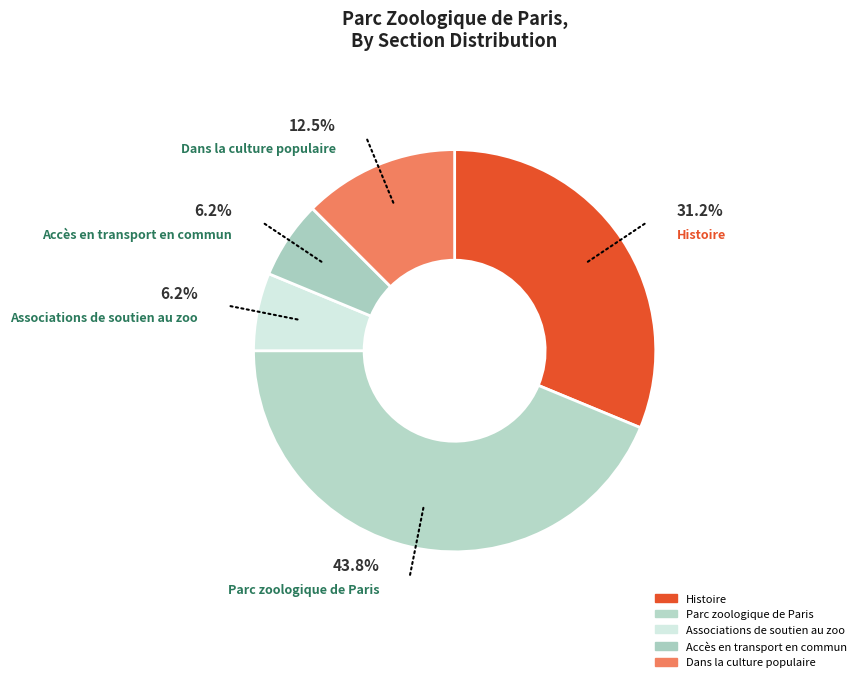

Is there a majority slice in this chart?

No